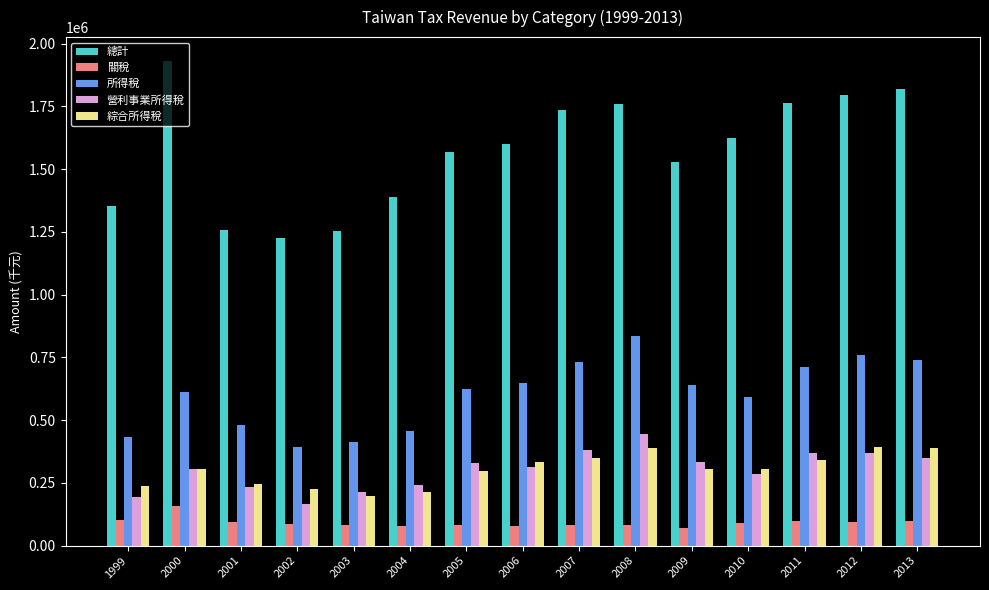

Which category has the highest value across all series?

2000